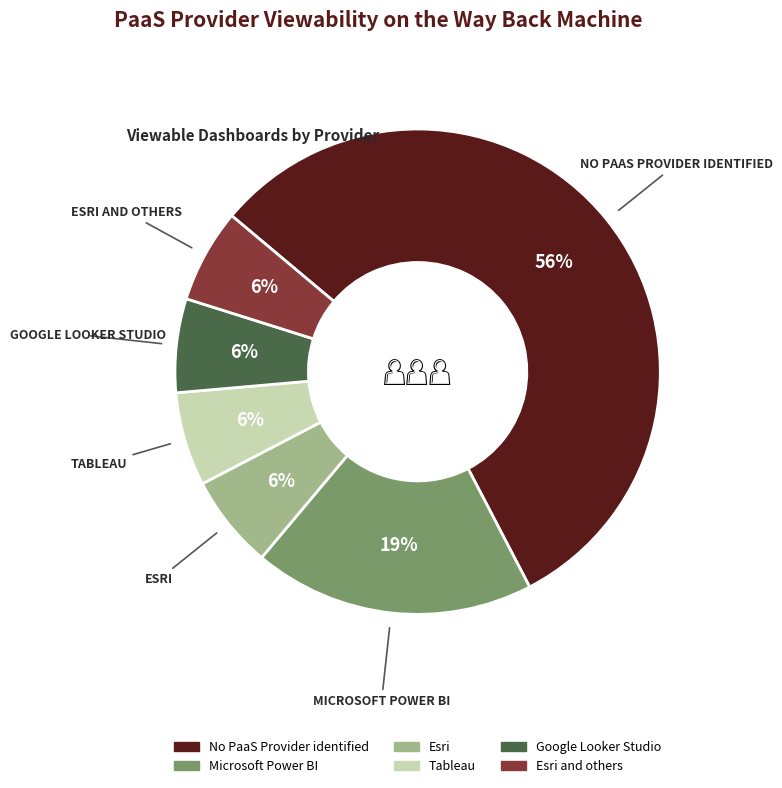

To the nearest percent, what is the average slice percentage?

17%